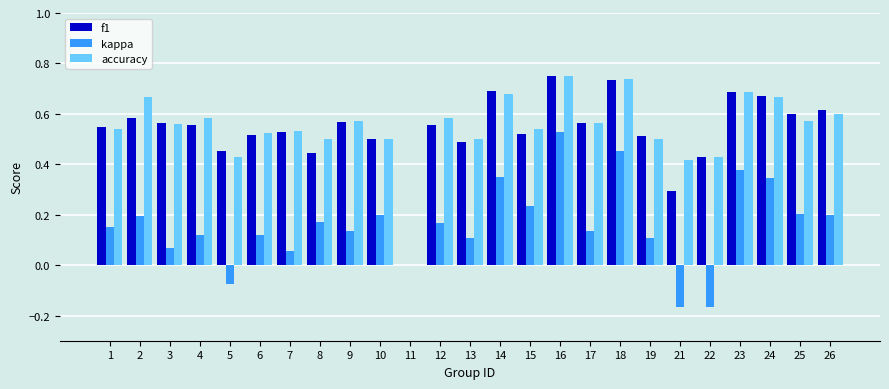

What is the sum of all kappa values?

4.0